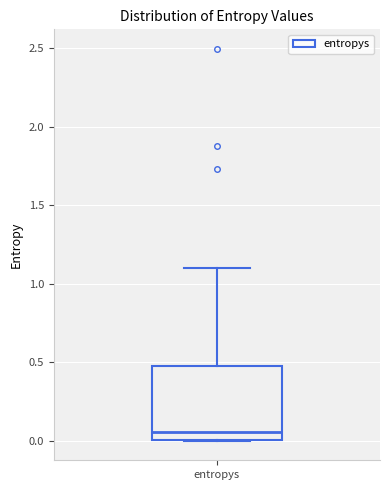

Where is the upper edge of the box for entropys on the y-axis? The values are not printed on the chart, so give them approximately, as read against the axis.

0.45